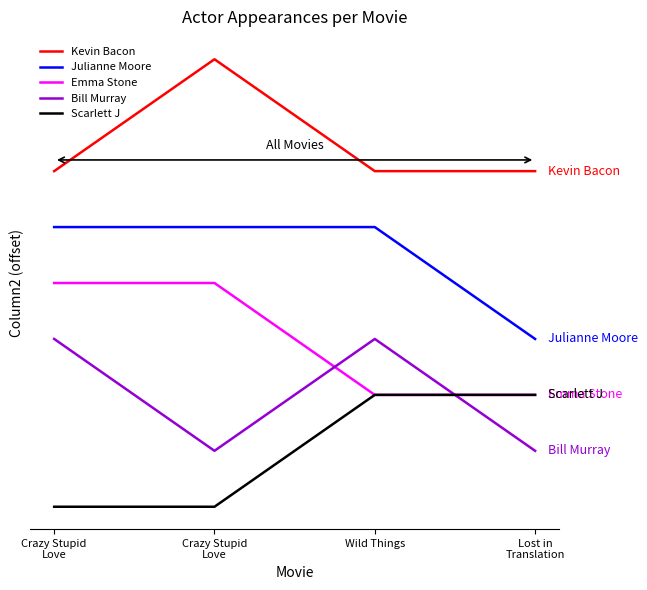

What is the maximum value for Julianne Moore?

2.5